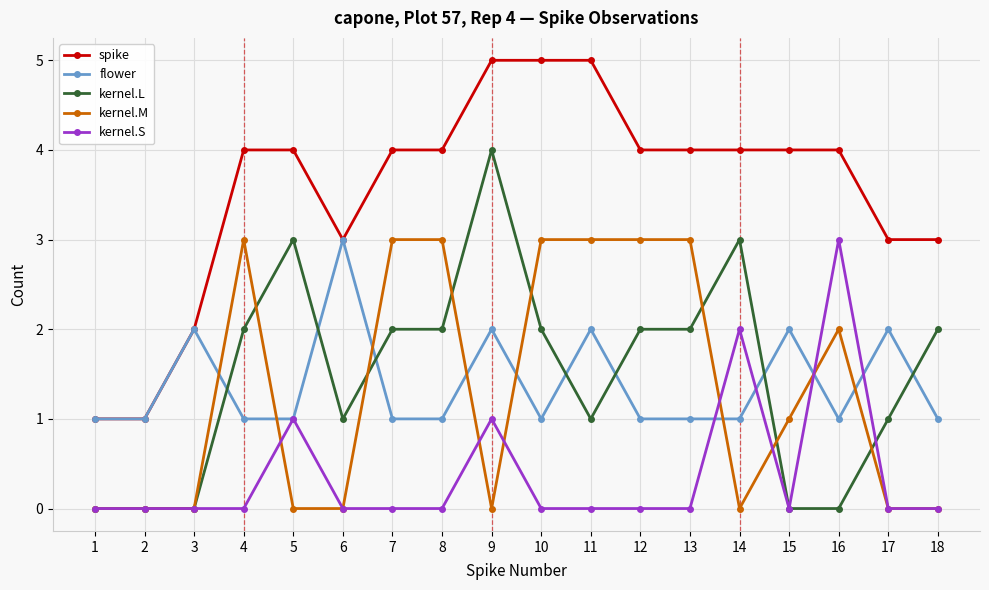

What is the spread (max minus min) of values at 9?

5